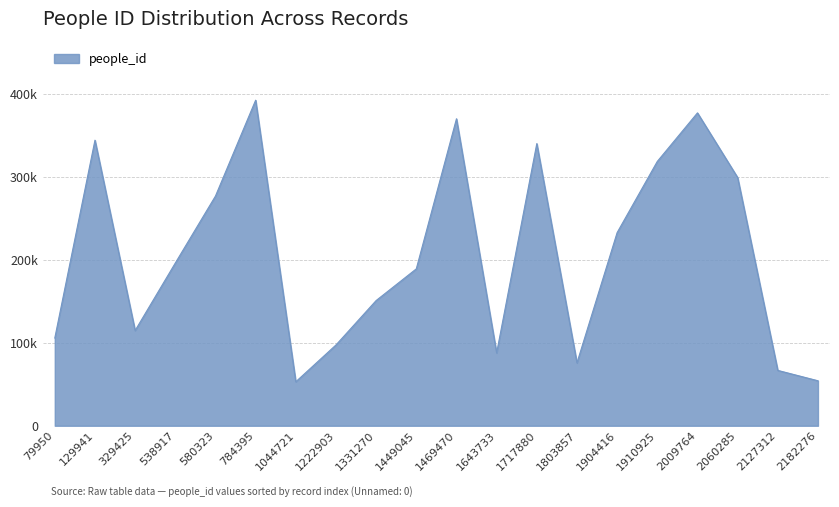

Reading right to left, extract all data points from this chart.

2182276=54255	2127312=66760	2060285=299397	2009764=377381	1910925=318808	1904416=232954	1803857=75834	1717880=340335	1643733=87819	1469470=370270	1449045=189246	1331270=151013	1222903=97441	1044721=53046	784395=392684	580323=277057	538917=196270	329425=114843	129941=344437	79950=105808